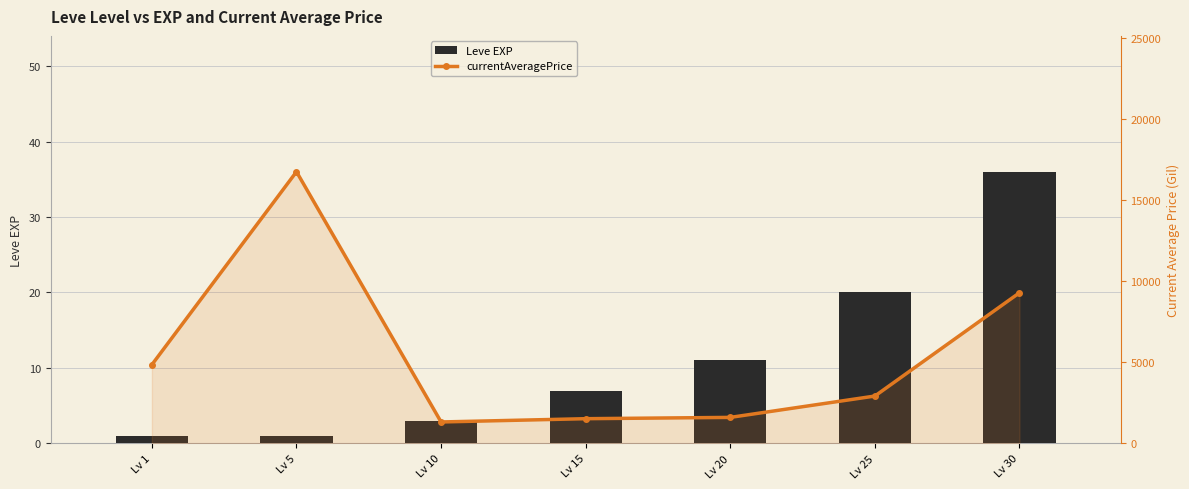

What is the value of the Leve EXP bar at the 6th from the left?

20